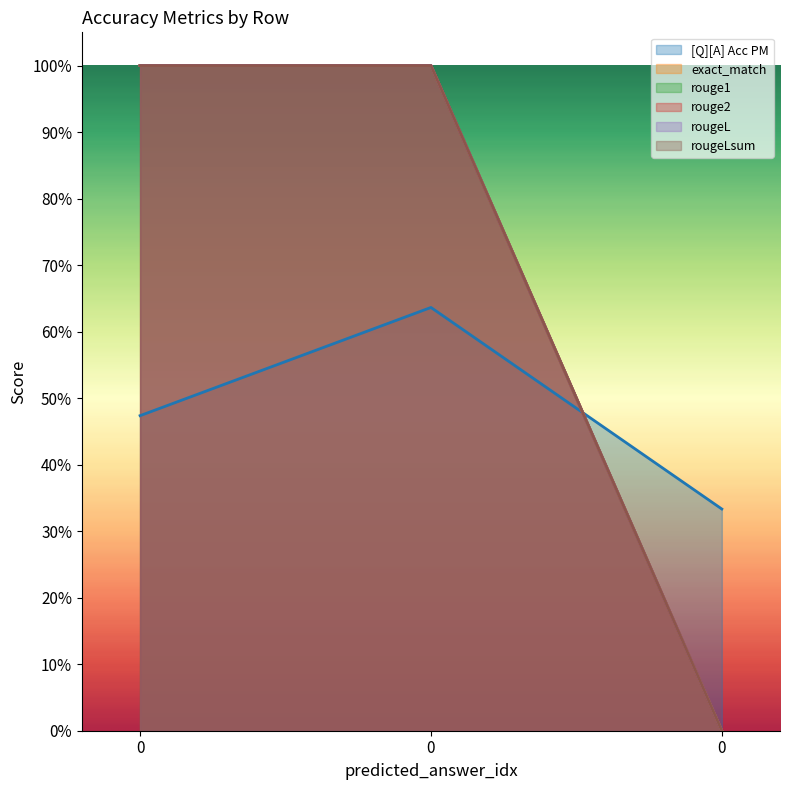

Between 0 and 0, which series saw the biggest shift?

exact_match